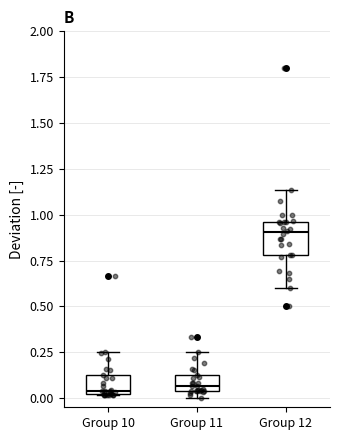

Reading left to right, read every box against the y-axis: the position of its median line, the range the box covers, and the ends of its whiskers. The values are not printed on the chart, so give them approximately, as read against the axis.

Group 10: median 0.05, box 0.00 to 0.10, whiskers 0.00 to 0.25
Group 11: median 0.05 (just above the box's lower edge), box 0.05 to 0.10, whiskers 0.00 to 0.25
Group 12: median 0.90, box 0.80 to 0.95, whiskers 0.60 to 1.15